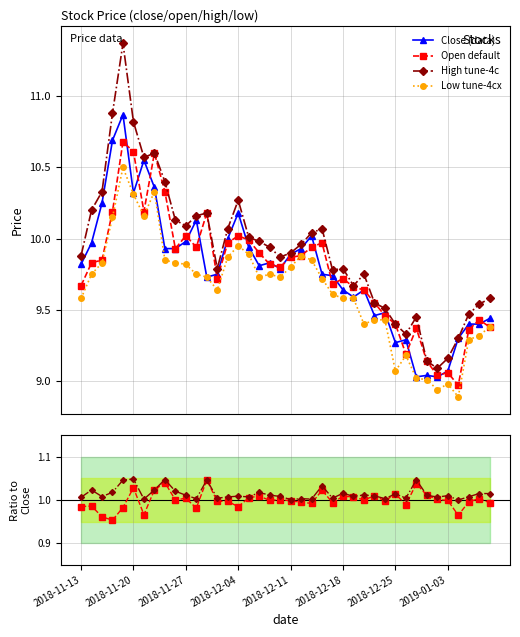

True or false: High tune-4c and Low tune-4cx intersect in this chart.

False